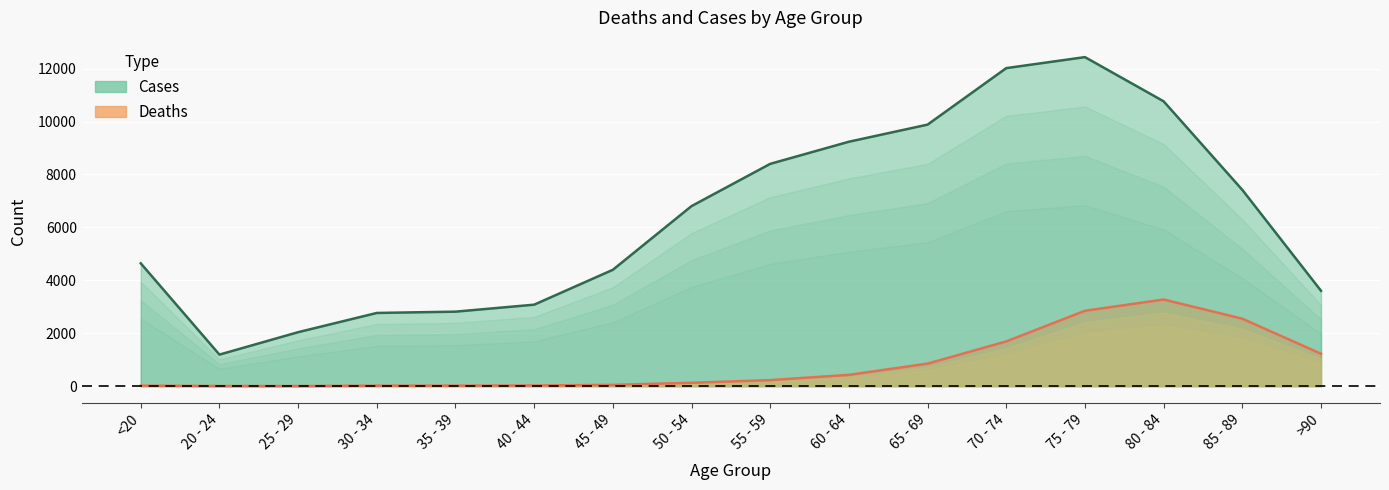

How many data points in Deaths are above 227?

7